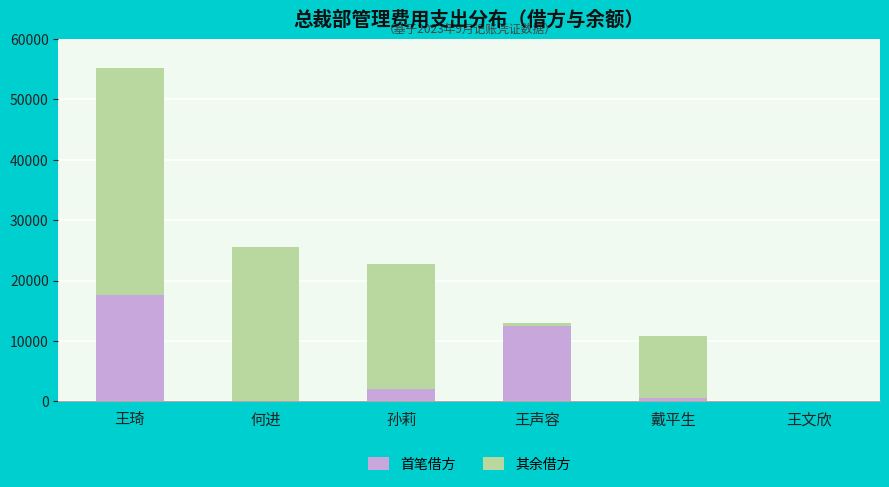

What is the sum of all 首笔借方 values?

32796.9